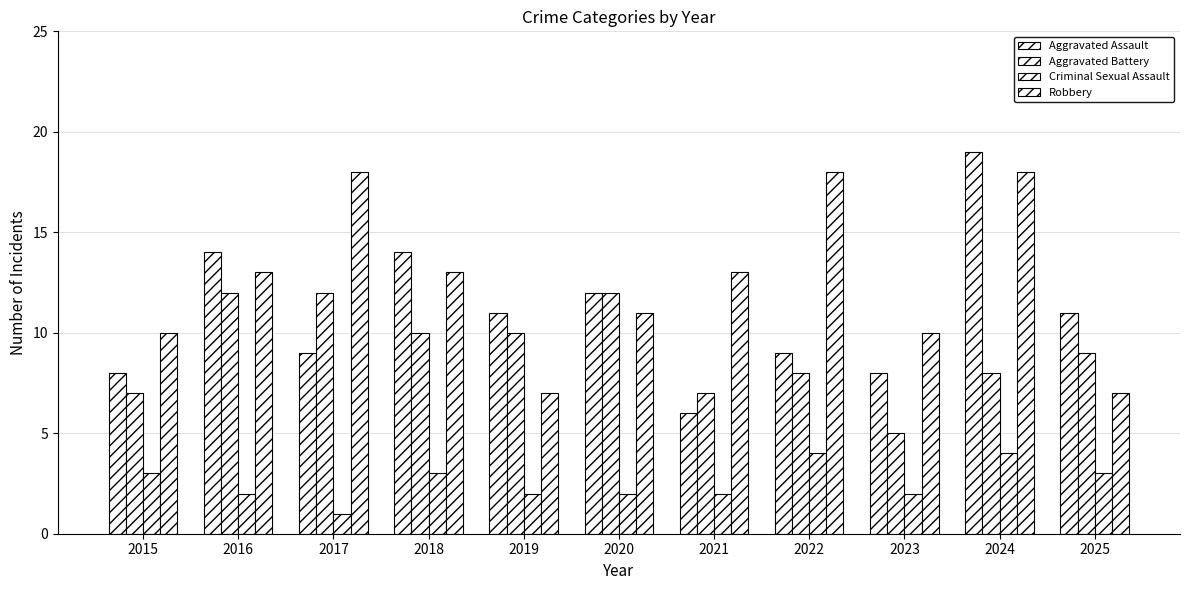

The value of Aggravated Assault at 2021 is 9. True or false?

False